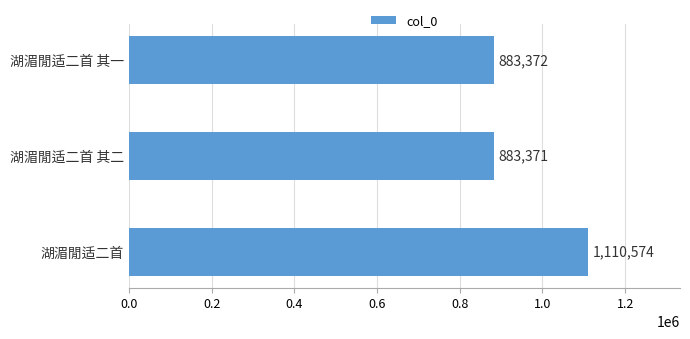

How many bars are there in total?

3